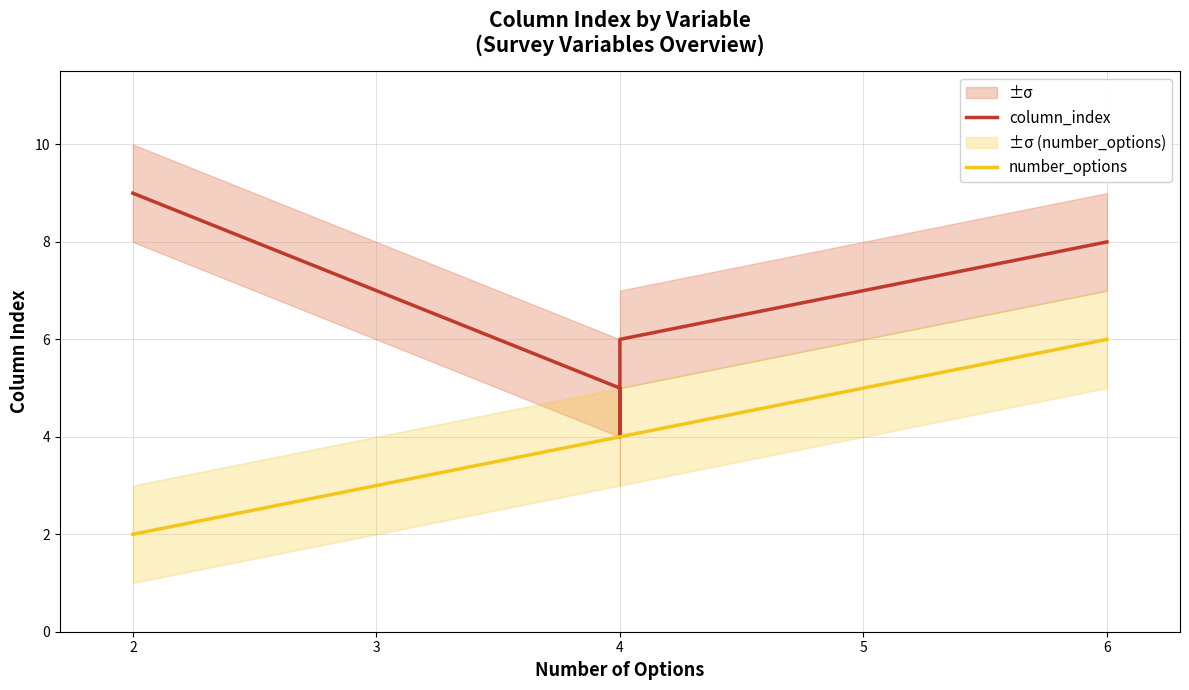

At which label does number_options first exceed 4?

6